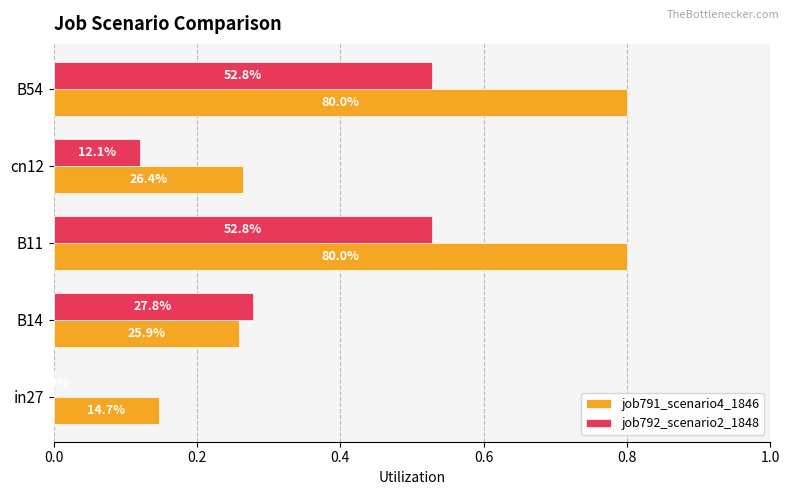

Reading left to right, what are all the values shown in this chart?

job791_scenario4_1846: 0.1	0.3	0.8	0.3	0.8
job792_scenario2_1848: 0.0	0.3	0.5	0.1	0.5